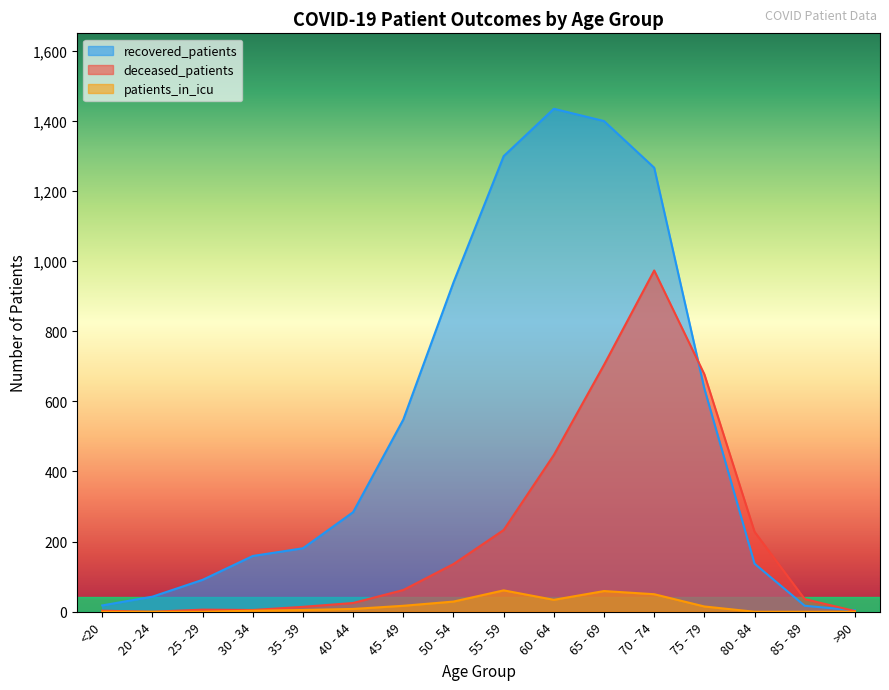

What is the total value across all series at 50 - 54?

1104